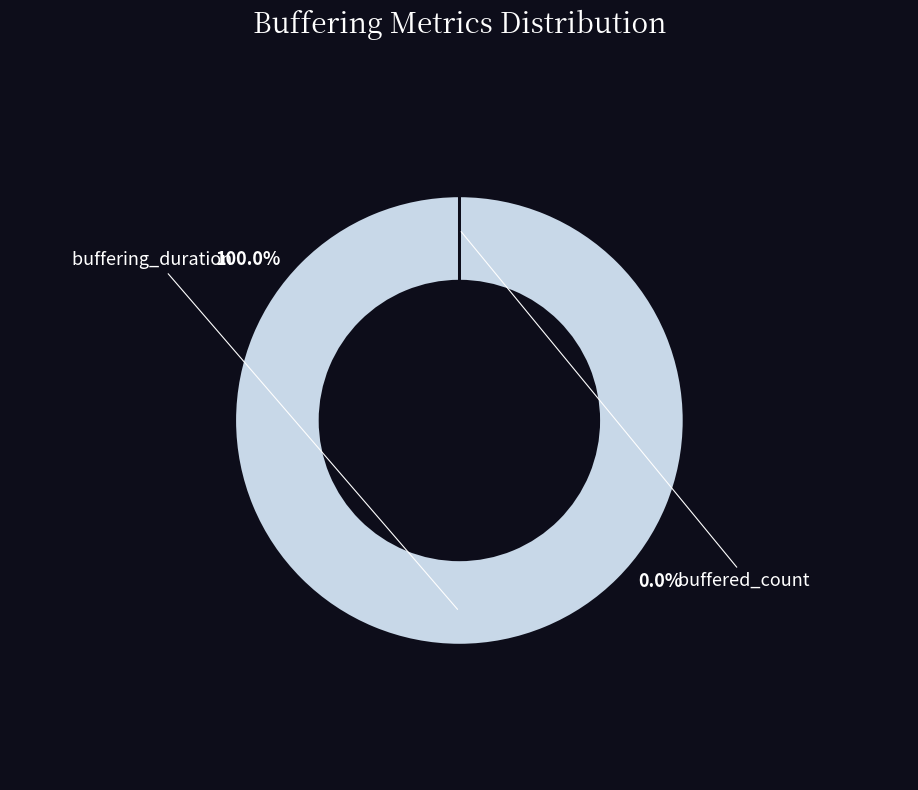

To the nearest percent, what is the difference between the buffered_count and buffering_duration slice percentages?

100%